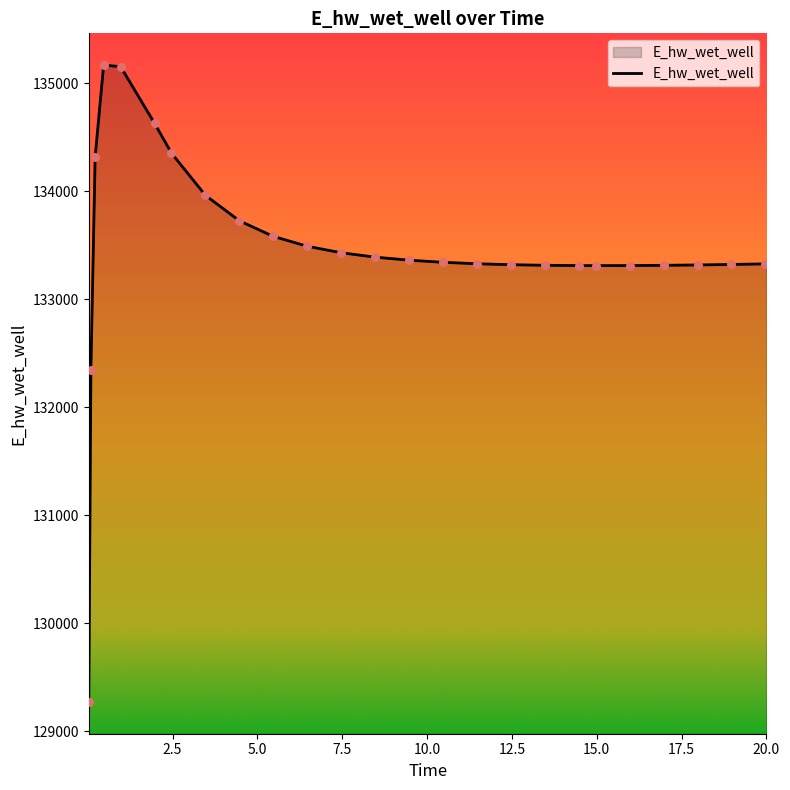

What is the greatest value displayed?

135167.8